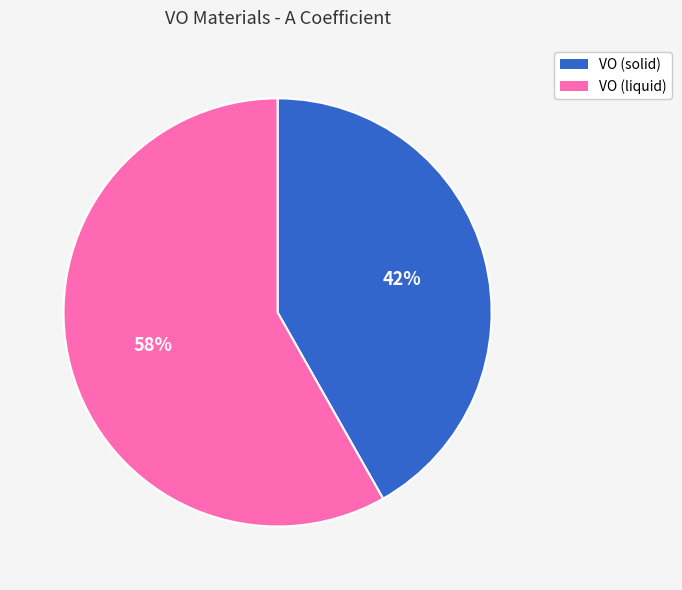

To the nearest percent, what is the average slice percentage?

50%